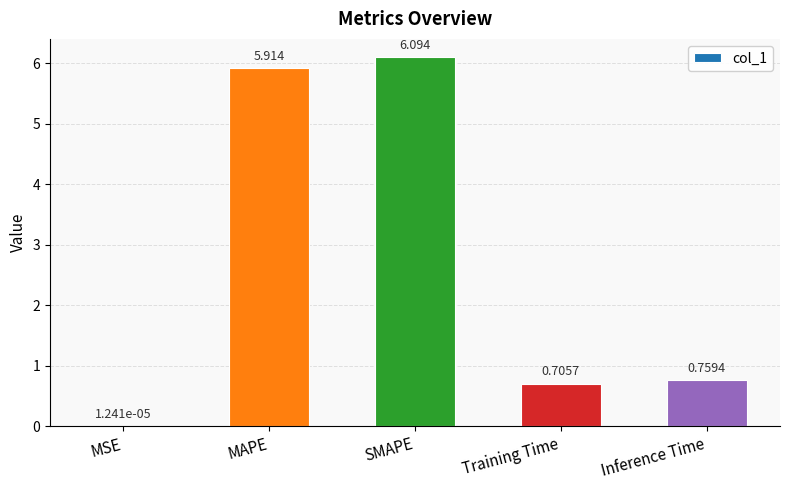

True or false: the data shows 6.1 at SMAPE.

True